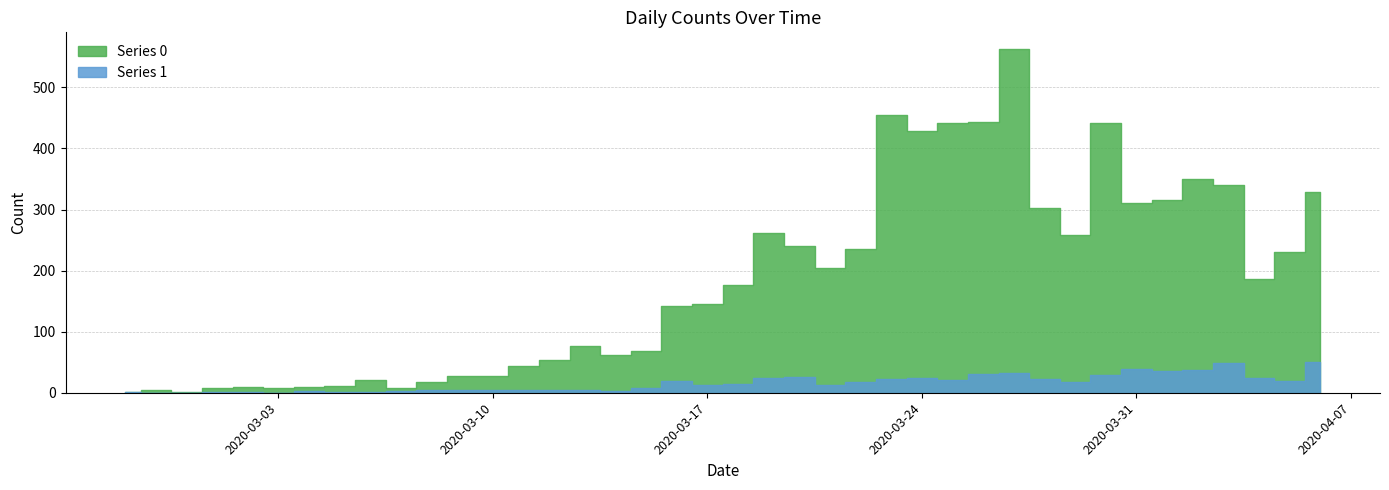

Which series has the largest total across all categories?

Series 0